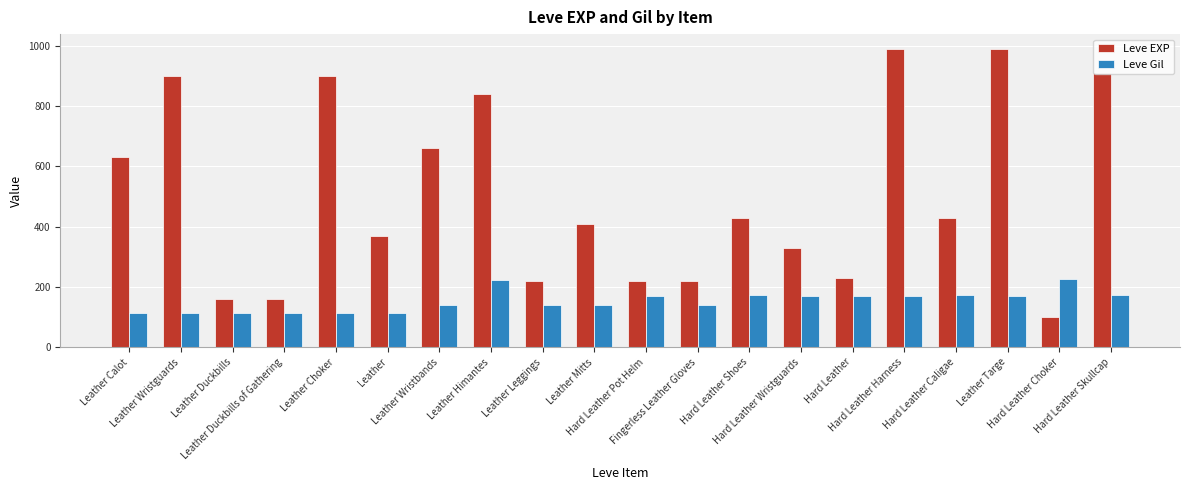

Between Leather Wristguards and Leather Duckbills, which series saw the biggest shift?

Leve EXP